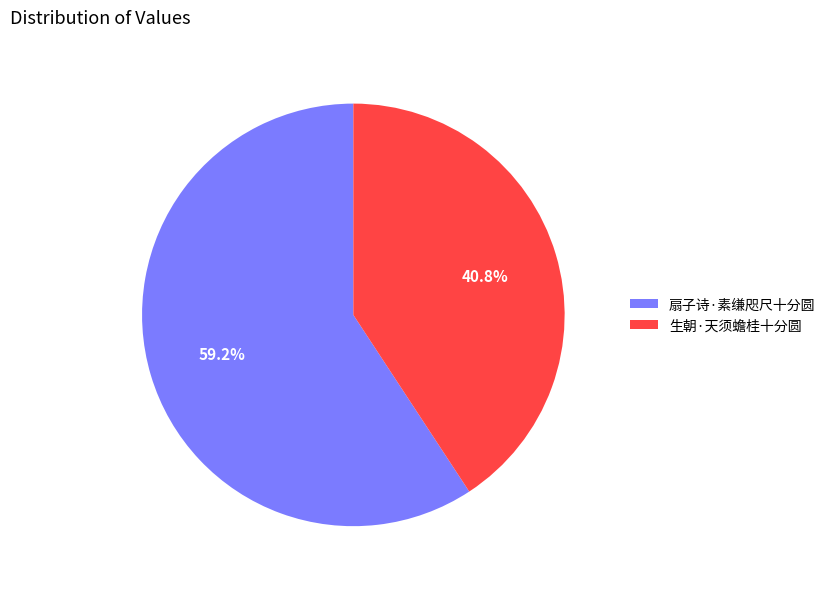

To the nearest percent, what is the difference between the 生朝·天须蟾桂十分圆 and 扇子诗·素缣咫尺十分圆 slice percentages?

18%